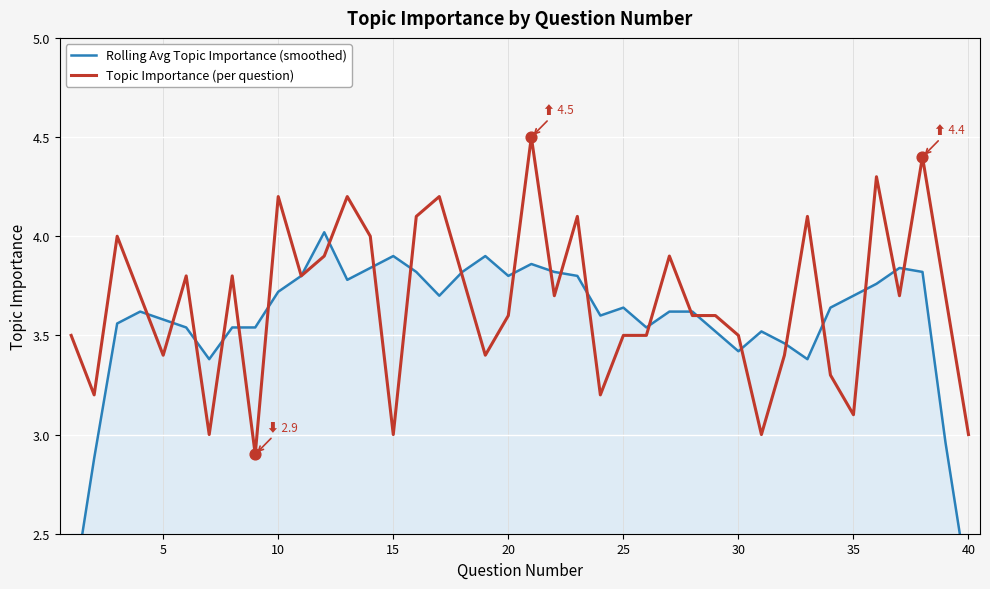

Is the value of Rolling Avg Topic Importance (smoothed) at 19 greater than the value of Topic Importance (per question) at 20?

Yes